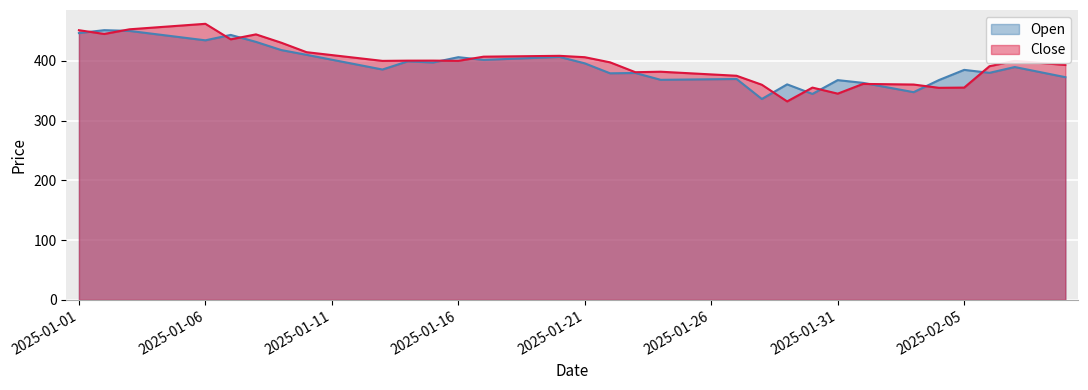

Reading left to right, extract all data points from this chart.

Open: 446.5	451.4	450.1	444.9	439.6	434.4	443.4	431.8	418.1	410.1	401.9	393.7	385.5	399.2	397.2	406.1	401.6	403.3	404.9	406.6	395.8	379.1	379.7	368.2	368.7	369.2	369.6	336.2	360.6	344.6	367.8	363.1	355.4	347.6	367.8	384.9	379.9	389.6	381.2	372.7
Close: 451.3	445.0	452.8	455.9	458.9	462.0	436.0	444.3	430.4	414.5	409.6	404.8	399.9	400.4	400.4	400.0	407.0	407.5	407.9	408.4	406.1	397.5	381.0	381.8	379.6	377.3	375.1	360.0	332.1	355.2	345.1	361.4	360.9	360.4	354.9	355.2	391.0	400.0	396.6	393.1